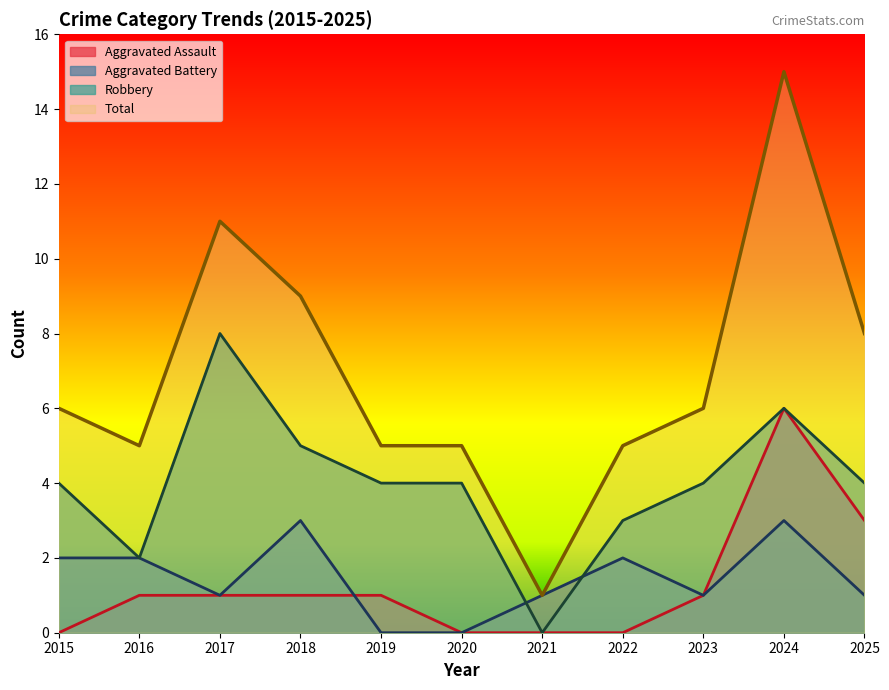

In Aggravated Assault, how many points are higher than both neighbors (excluding endpoints)?

1